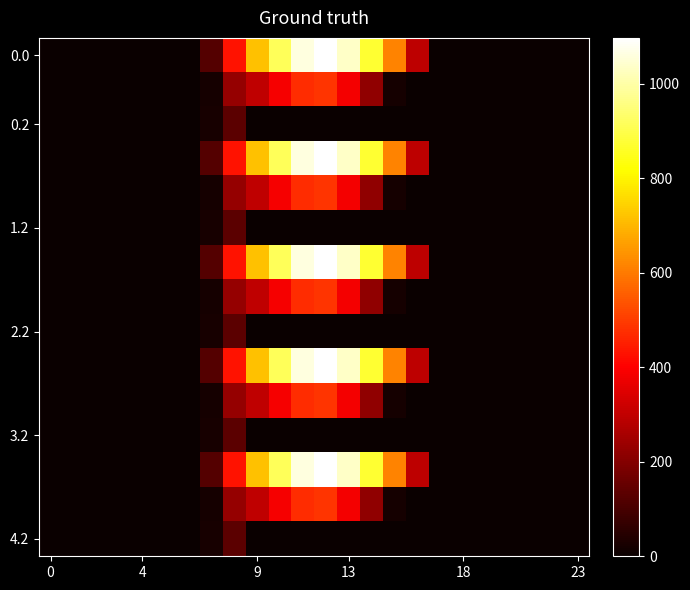

What is the greatest value displayed?

1096.7